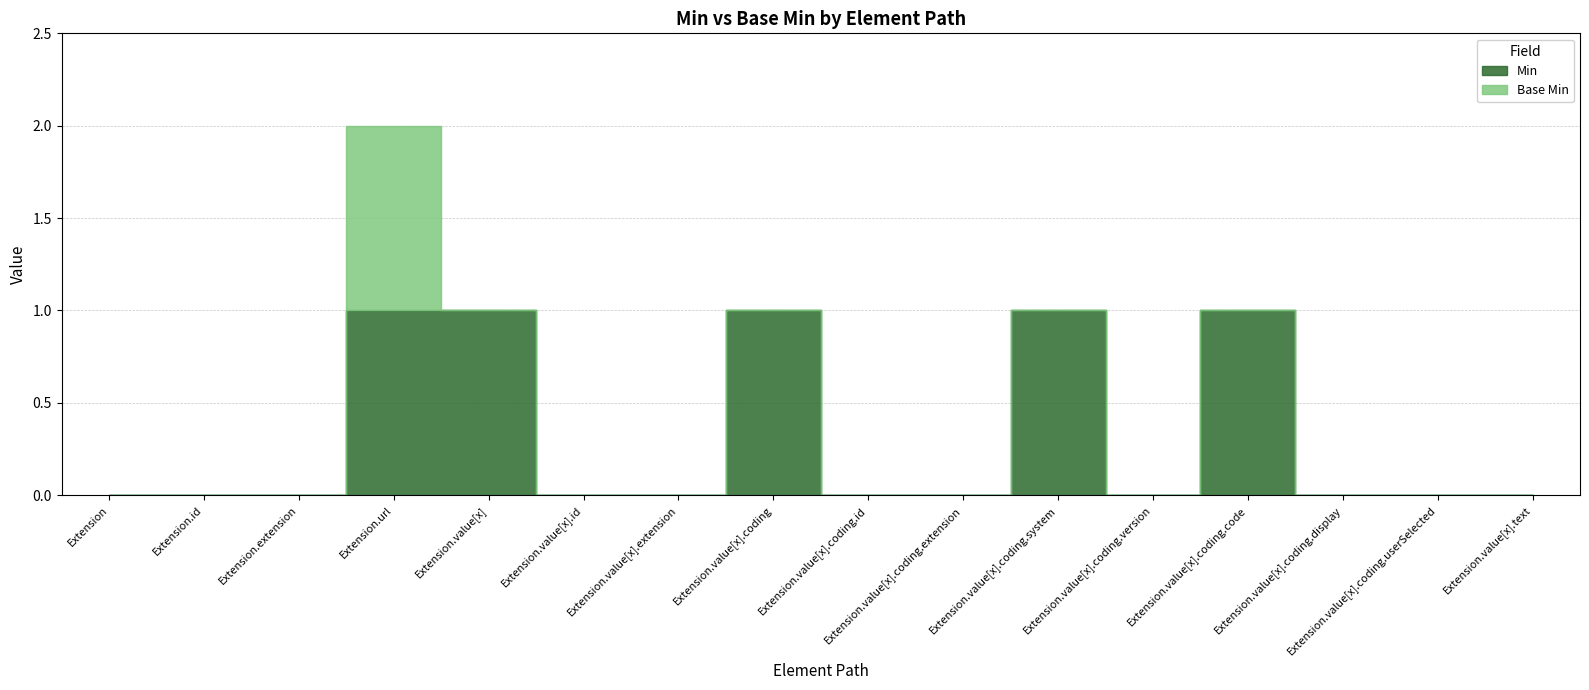

True or false: Base Min and Min intersect in this chart.

False